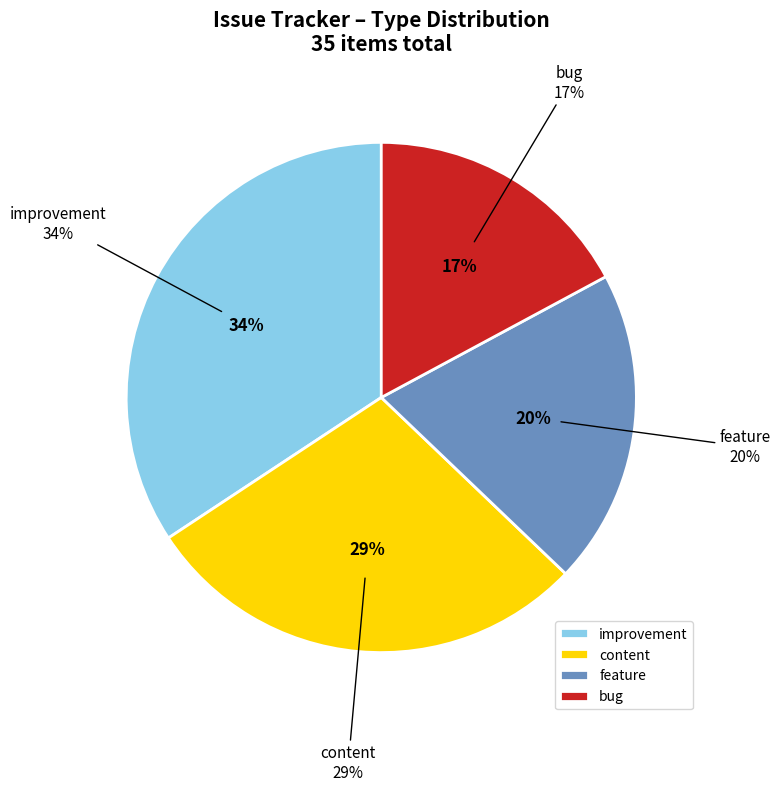

How many slices are in this pie chart?

4